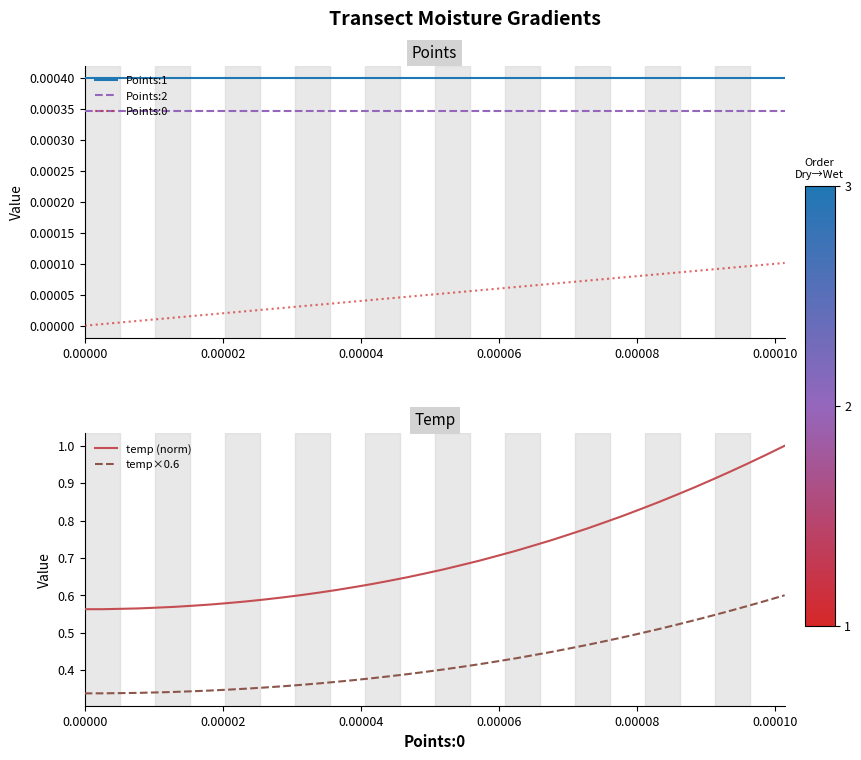

True or false: temp×0.6 and temp (norm) intersect in this chart.

False